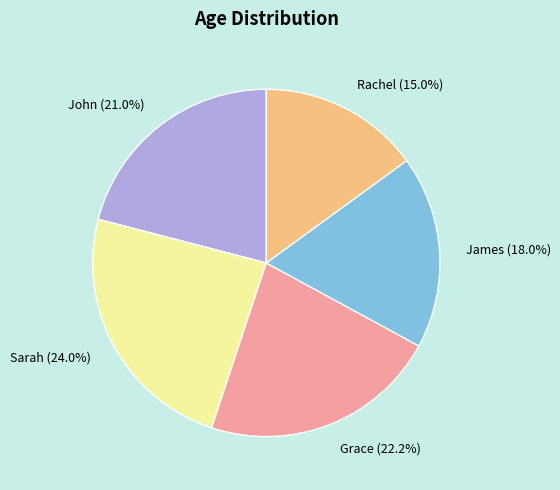

To the nearest percent, what is the average slice percentage?

20%